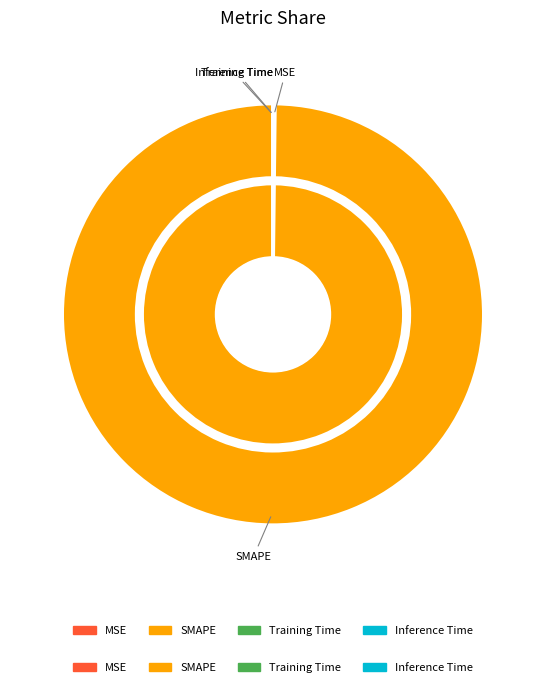

Which slice is the smallest?

Inference Time